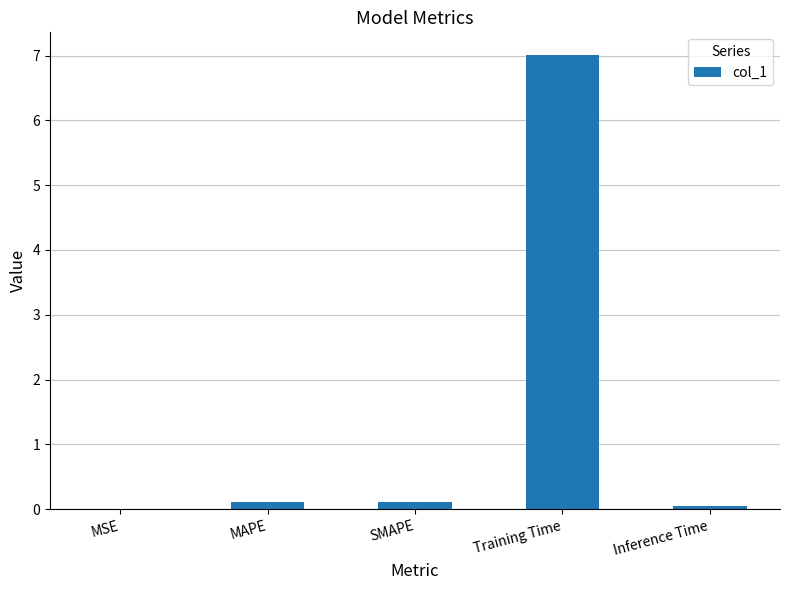

True or false: the data shows 0.0 at MSE.

True